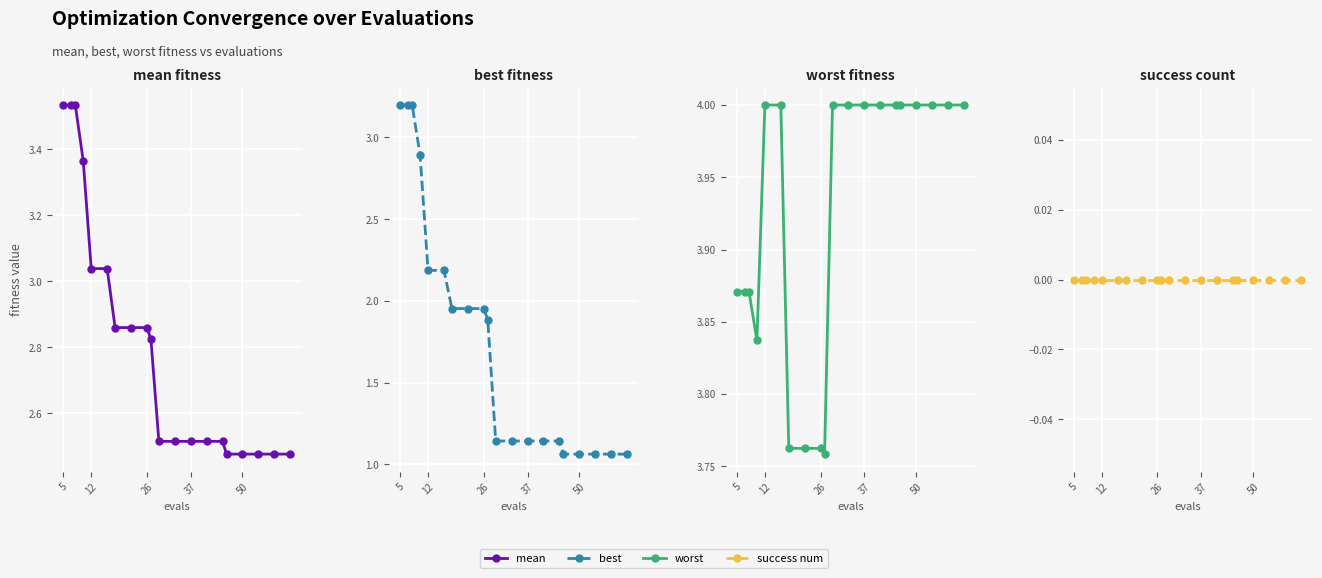

What is the maximum value shown in the chart?

4.0